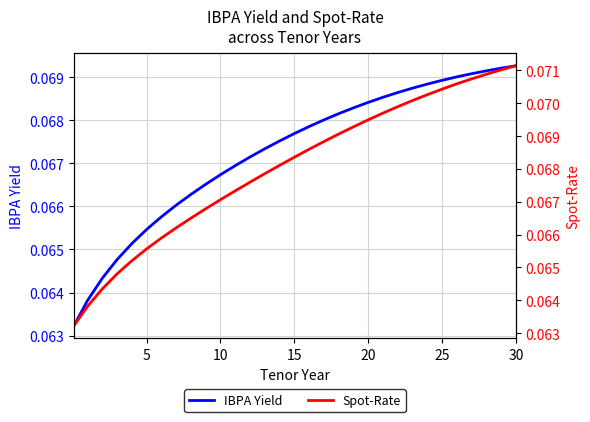

Does the chart have visible grid lines?

Yes